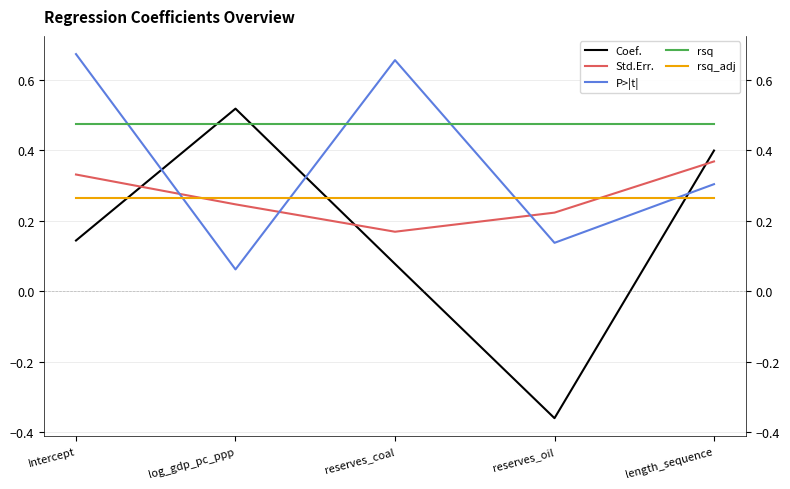

Reading right to left, list all the values displayed in this chart.

Coef.: 0.4	-0.4	0.1	0.5	0.1
Std.Err.: 0.4	0.2	0.2	0.2	0.3
P>|t|: 0.3	0.1	0.7	0.1	0.7
rsq: 0.5	0.5	0.5	0.5	0.5
rsq_adj: 0.3	0.3	0.3	0.3	0.3